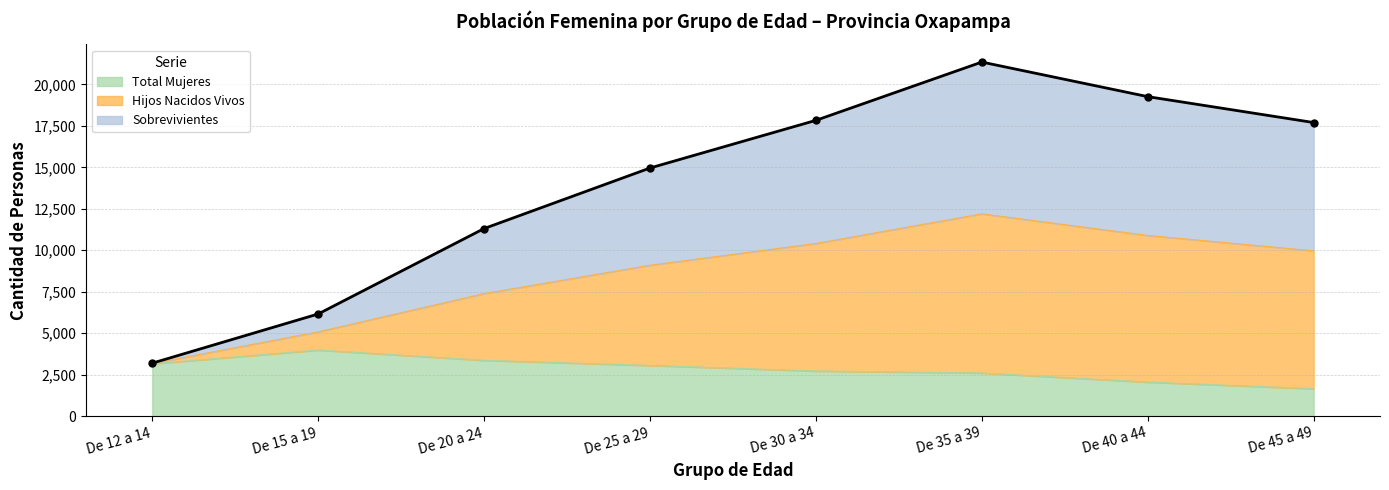

Rank the categories by Total Mujeres value from highest to lowest.

De 15 a 19, De 20 a 24, De 12 a 14, De 25 a 29, De 30 a 34, De 35 a 39, De 40 a 44, De 45 a 49